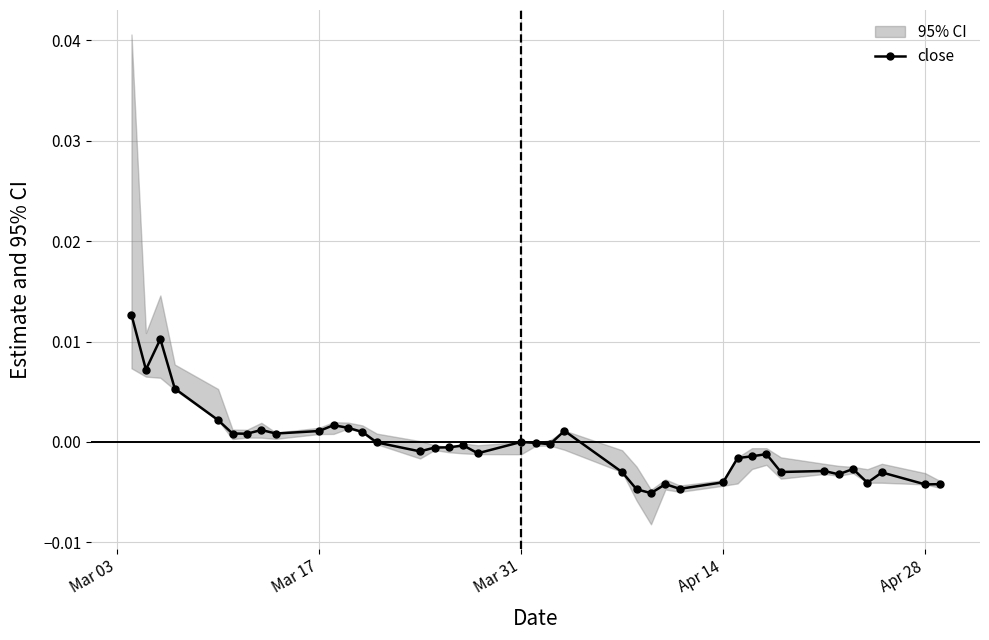

True or false: close has more than 0 interior local peaks.

True